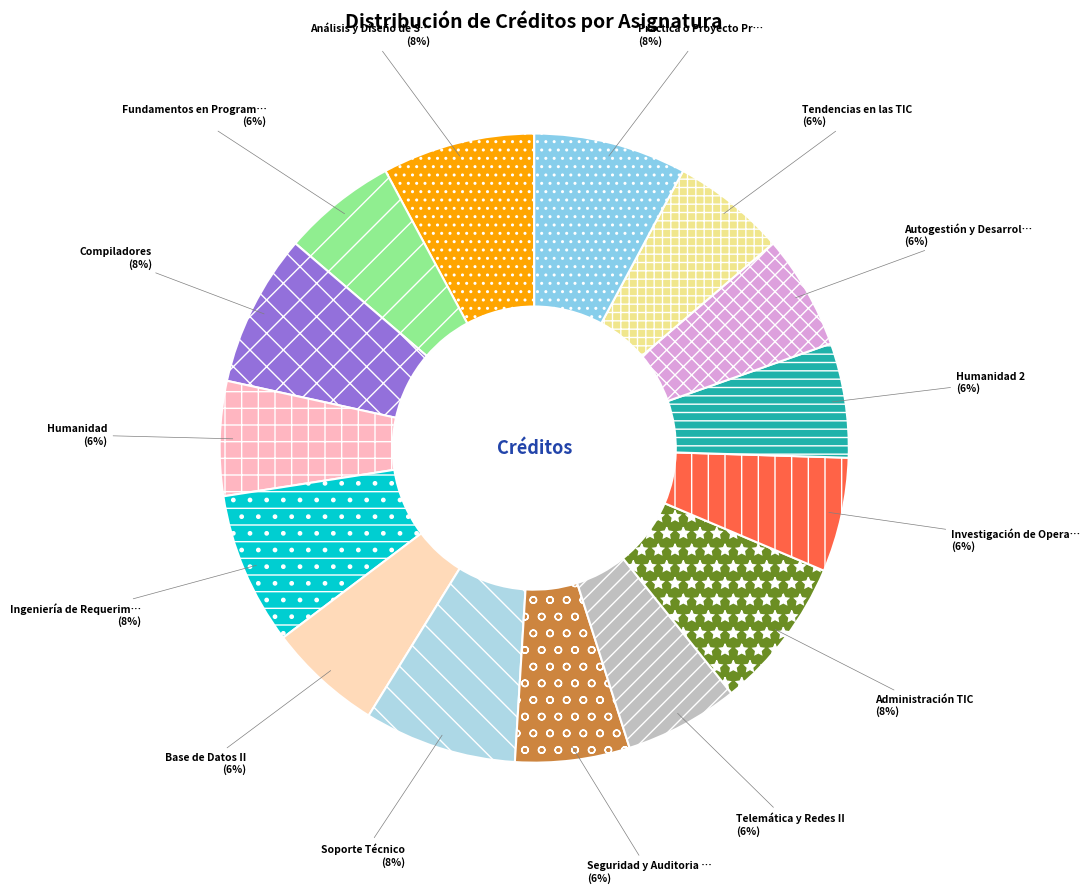

How many segments does this pie chart have?

15